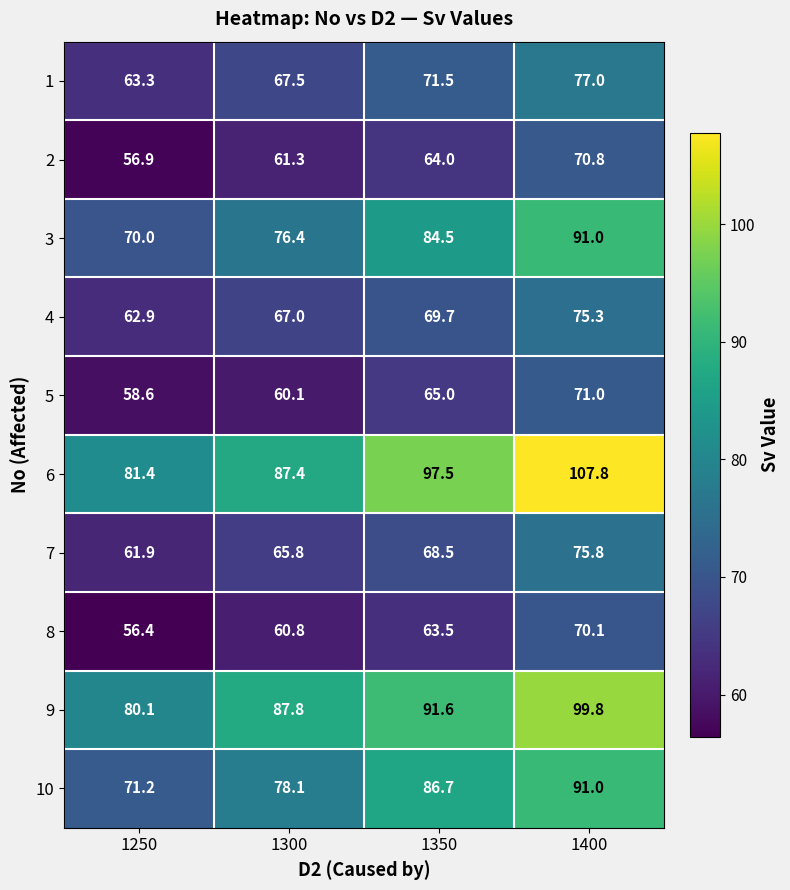

What is the average value of the 8 series?

62.7